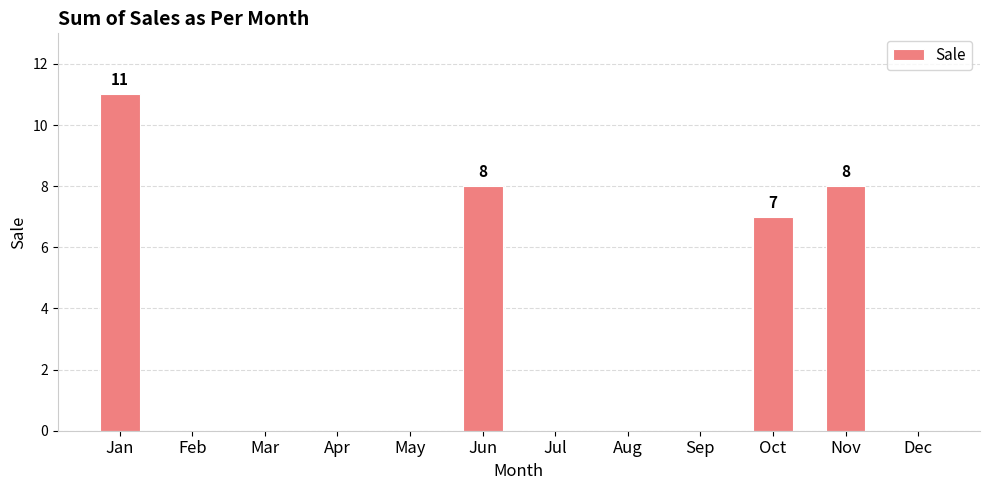

Reading left to right, what are all the values shown in this chart?

Jan=11	Feb=0	Mar=0	Apr=0	May=0	Jun=8	Jul=0	Aug=0	Sep=0	Oct=7	Nov=8	Dec=0